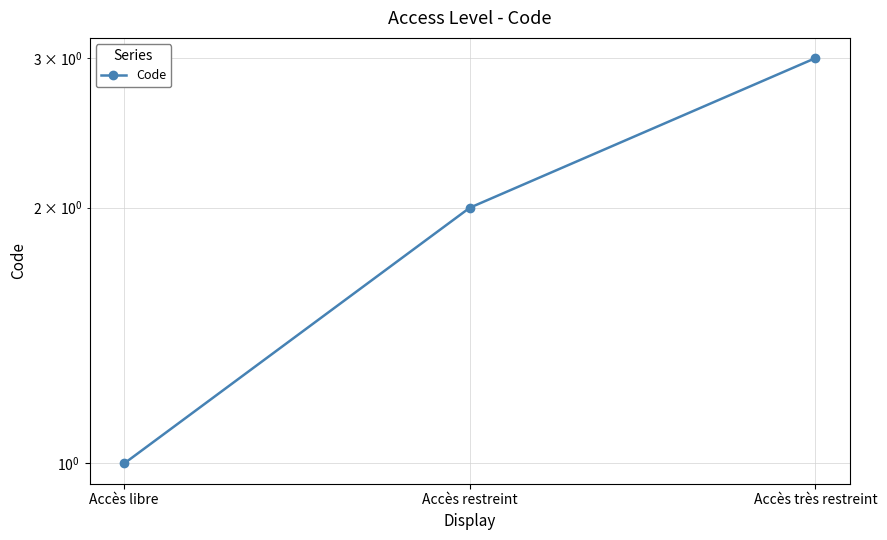

What is the maximum value shown in the chart?

3